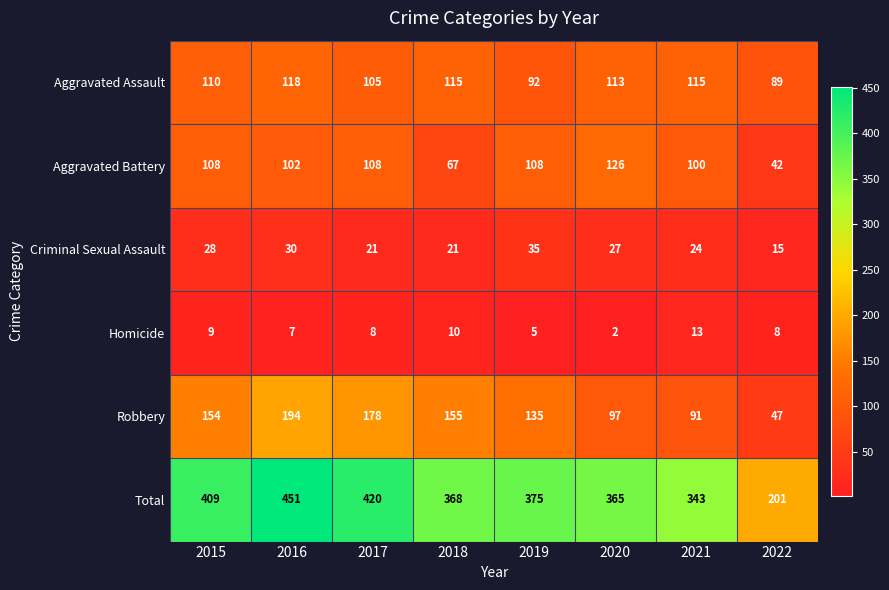

What is the total value across all series at 2017?

840